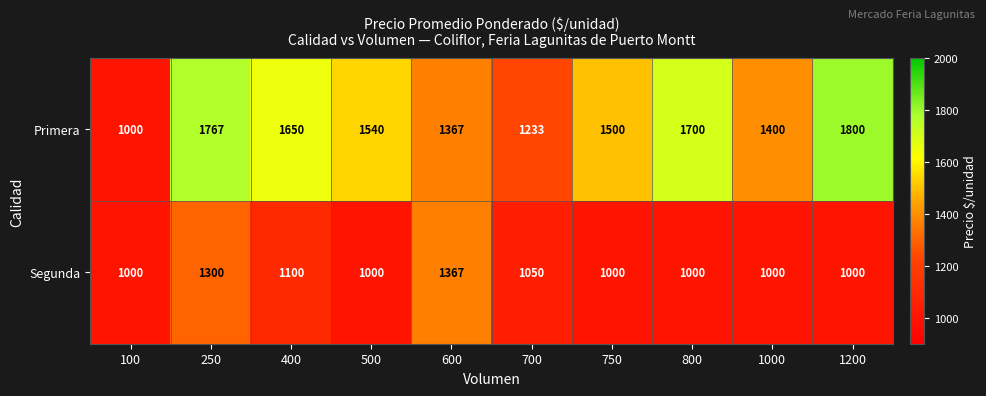

Rank the series at 750 from highest to lowest value.

Primera, Segunda